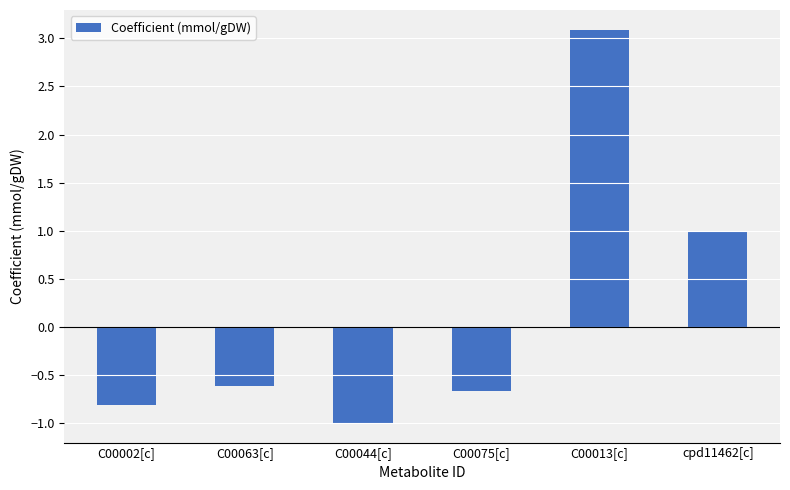

How many positive values are there?

2